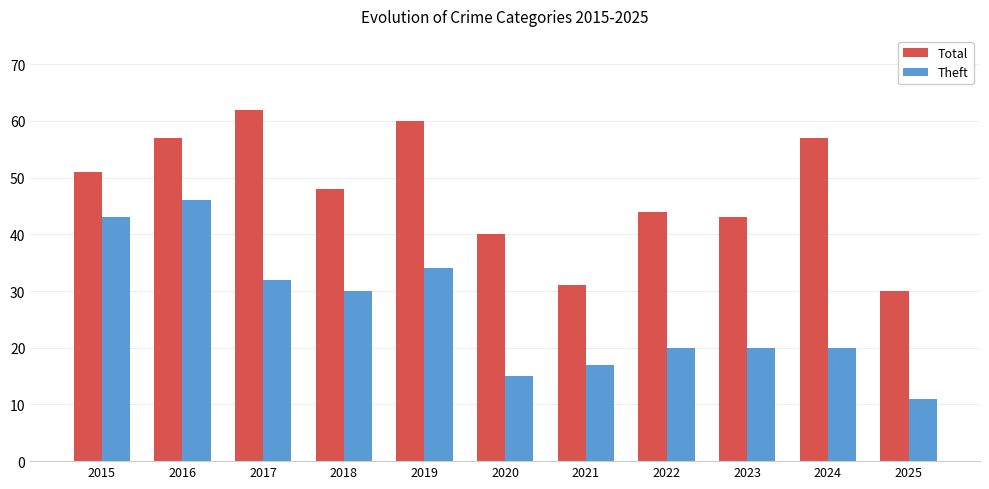

Rank the series by their average value, from highest to lowest.

Total, Theft